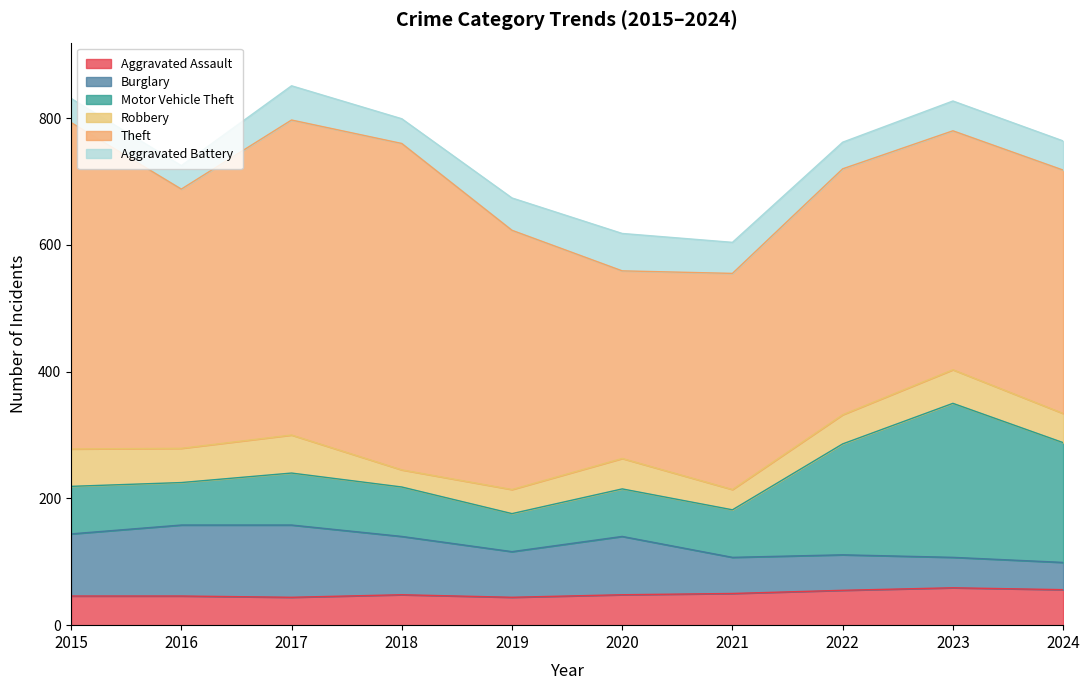

The Theft series shows 140 at 2024. True or false?

False